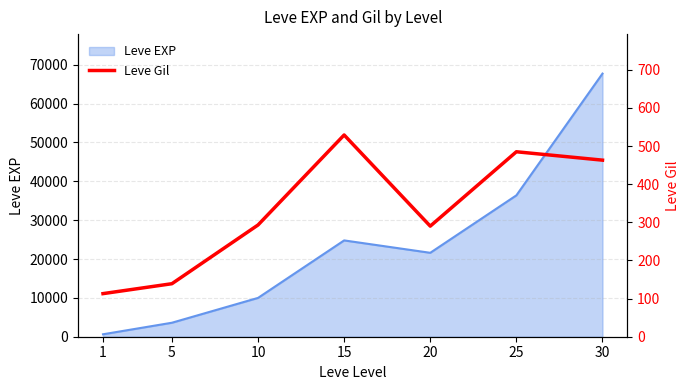

Rank the categories by Leve EXP value from highest to lowest.

30, 25, 15, 20, 10, 5, 1